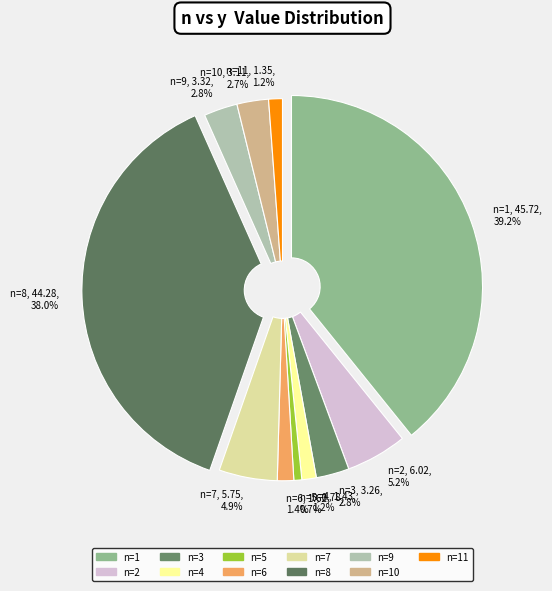

What is the ratio of the value at 11 to the value at 10?

0.4